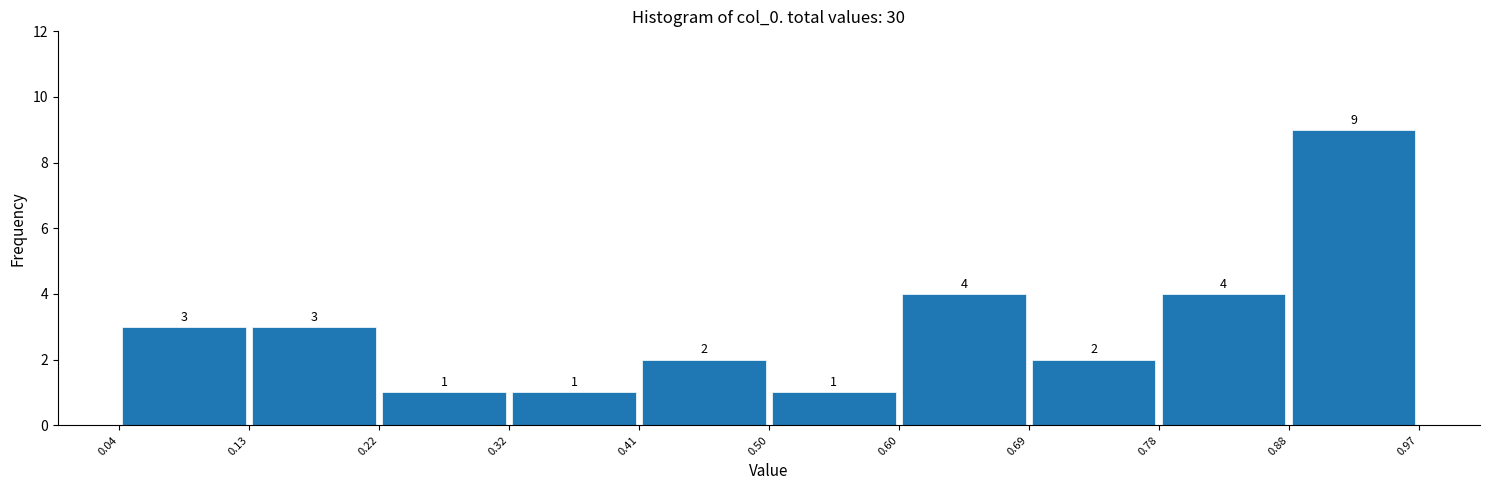

Reading left to right, transcribe this chart: for each bar, give the range it covers on the x-axis and its height.

0.04 to 0.13: 3
0.13 to 0.22: 3
0.22 to 0.32: 1
0.32 to 0.41: 1
0.41 to 0.50: 2
0.50 to 0.60: 1
0.60 to 0.69: 4
0.69 to 0.78: 2
0.78 to 0.88: 4
0.88 to 0.97: 9